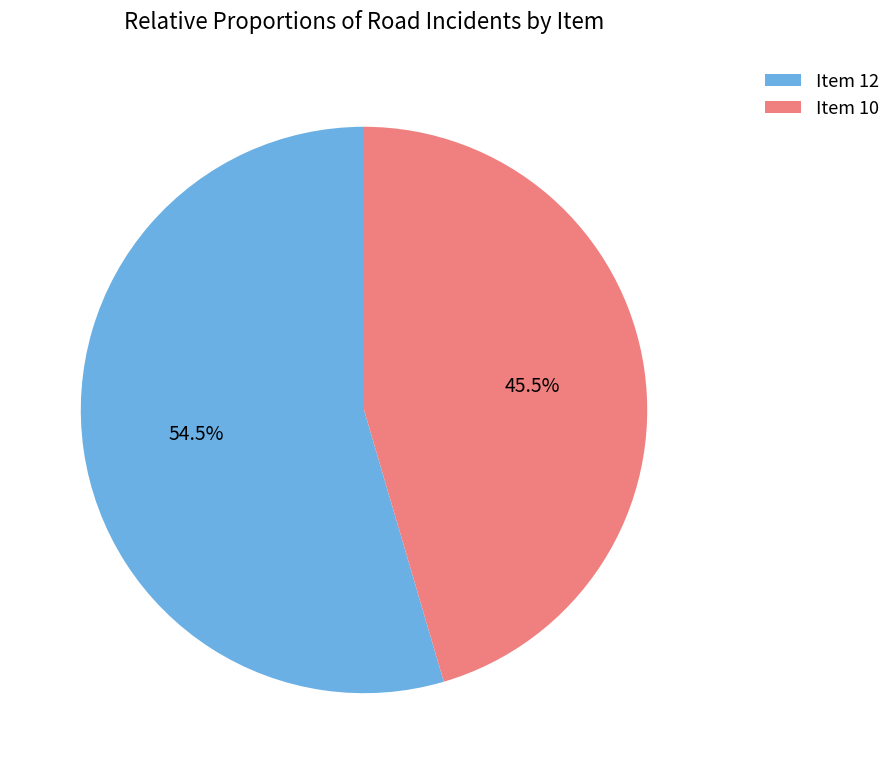

How much of the chart is everything except Item 12?

45.5%